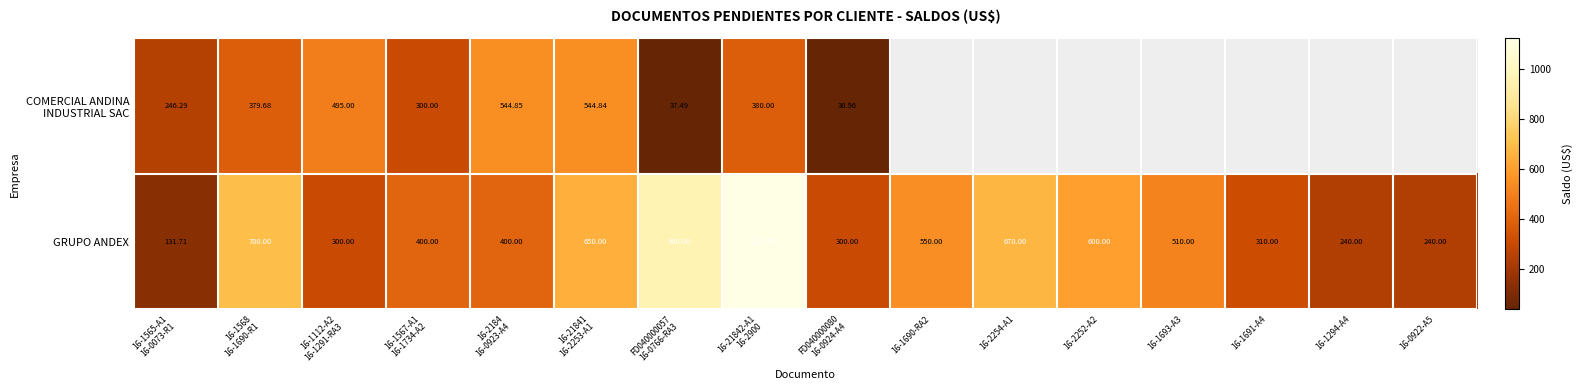

What is the difference between the maximum and second lowest values in the GRUPO ANDEX series?

882.9